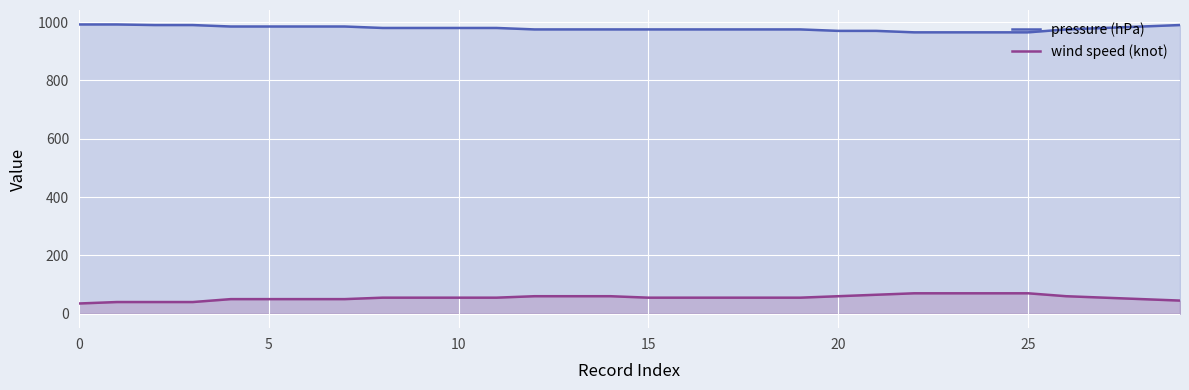

The value of pressure (hPa) at 27 is 629. True or false?

False